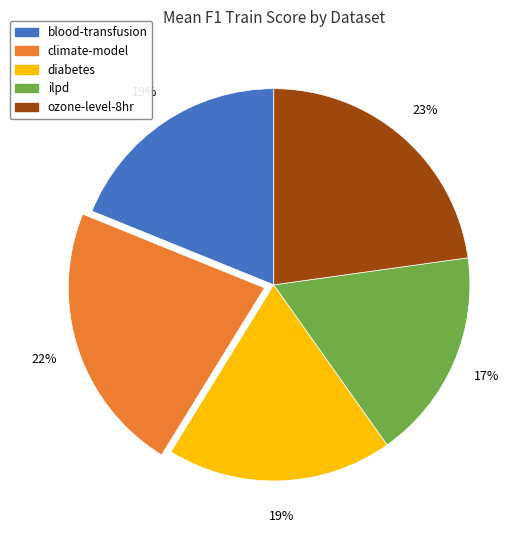

Which category has the smallest portion of the pie?

ilpd